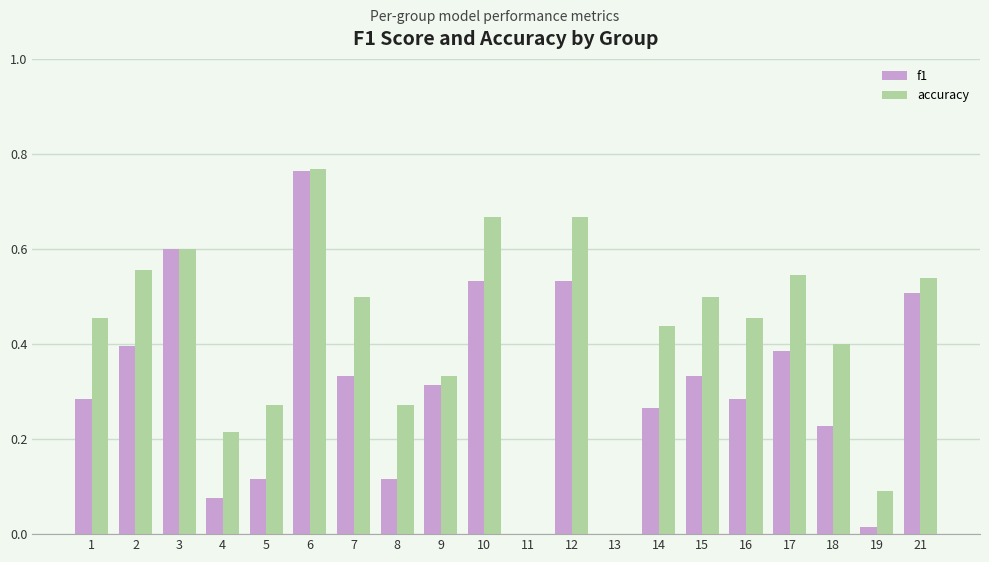

Which series changed the most between 5 and 14?

accuracy